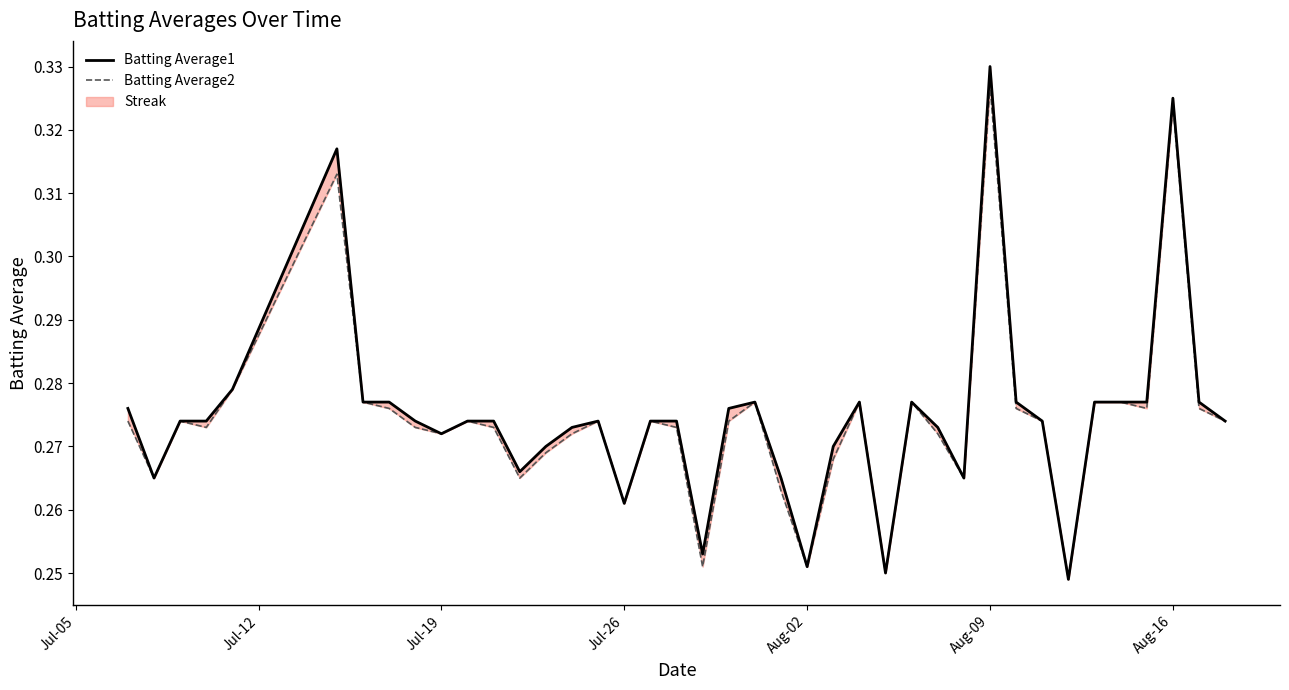

What is the maximum value for Batting Average1?

0.3